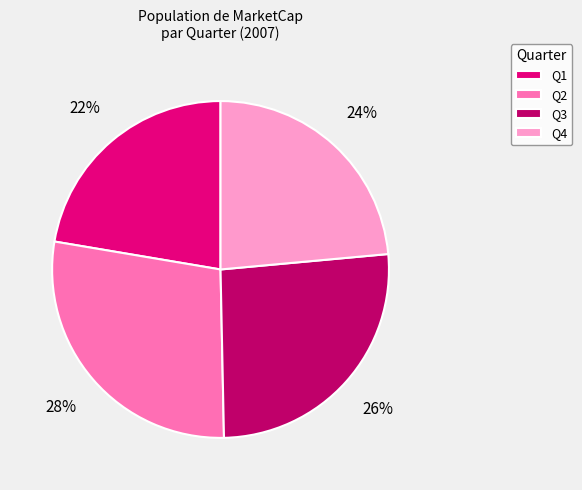

To the nearest percent, what is the difference between the largest and smallest slice percentages?

6%